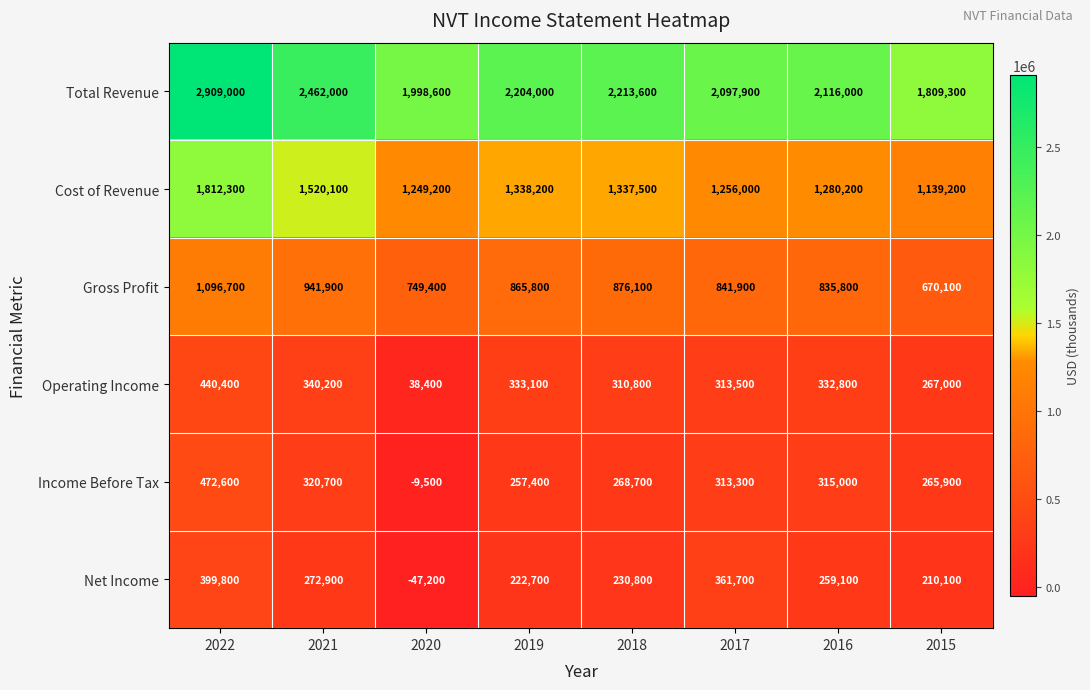

Which series has the widest spread of values?

Total Revenue